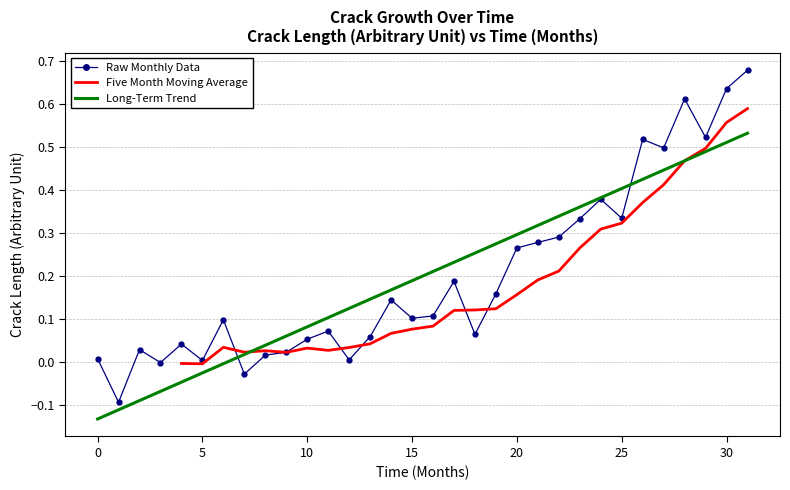

How many data points in Five Month Moving Average are less than 0?

2